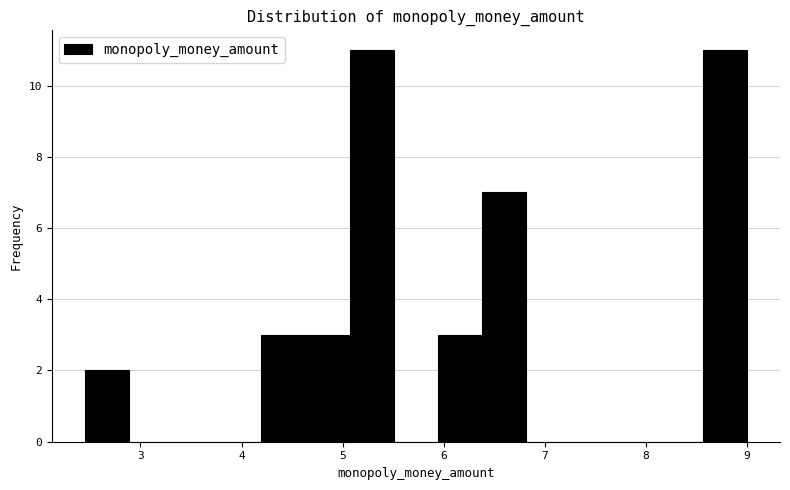

What is the height of the bar covering 4.2 to 4.6 on the x-axis? Neither the bar edges nor the heights are printed on the chart, so give them approximately, as read against the axes.

3